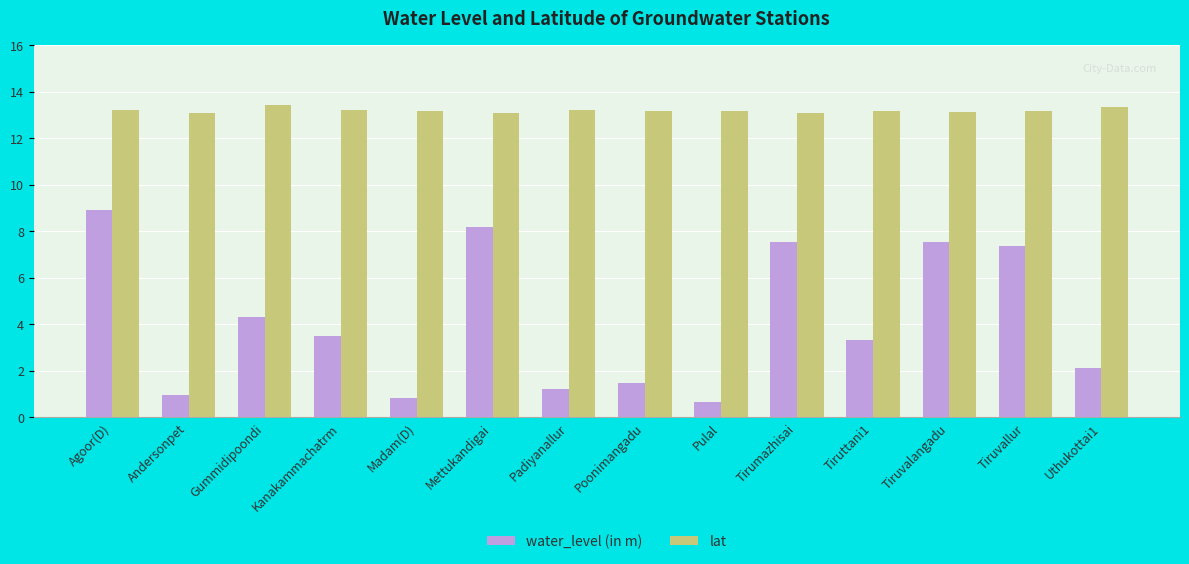

How many data points in water_level (in m) are less than 3?

6